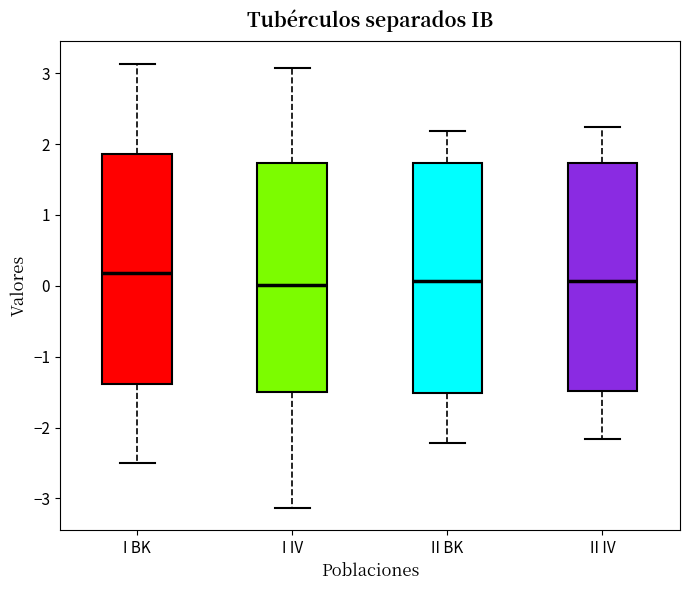

Reading left to right, read every box against the y-axis: the position of its median line, the range the box covers, and the ends of its whiskers. The values are not printed on the chart, so give them approximately, as read against the axis.

I BK: median 0.2, box -1.4 to 1.9, whiskers -2.5 to 3.1
I IV: median 0.0, box -1.5 to 1.7, whiskers -3.1 to 3.1
II BK: median 0.1, box -1.5 to 1.7, whiskers -2.2 to 2.2
II IV: median 0.1, box -1.5 to 1.7, whiskers -2.2 to 2.2